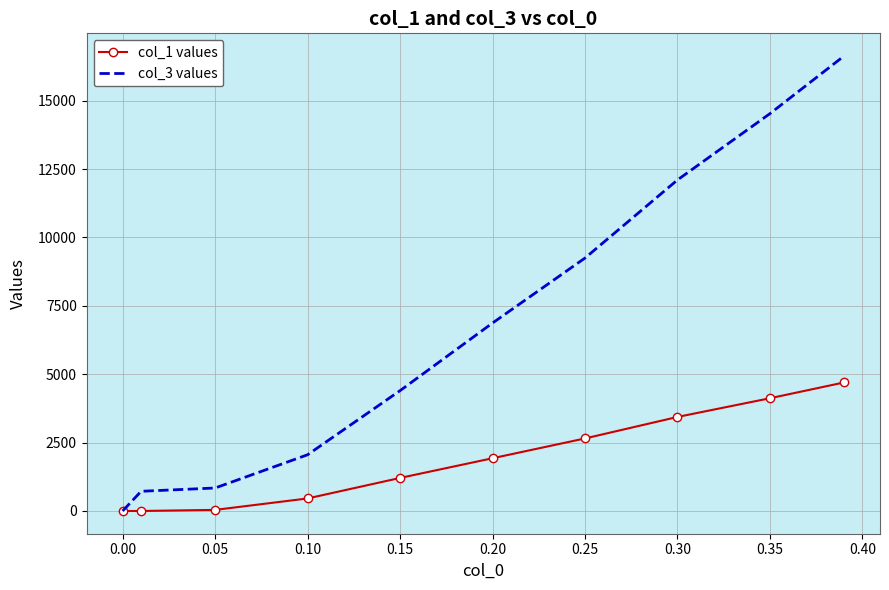

What are all the series names shown in the legend?

col_1 values, col_3 values